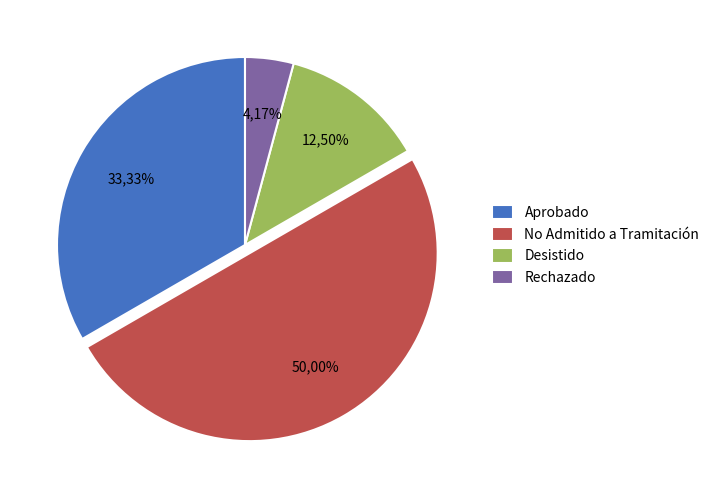

Which category has the biggest portion of the pie?

No Admitido a Tramitación